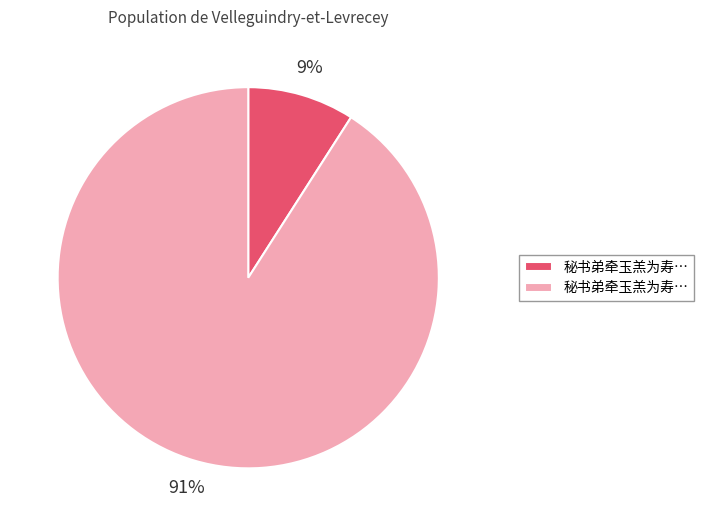

To the nearest percent, what is the difference between the largest and smallest slice percentages?

82%